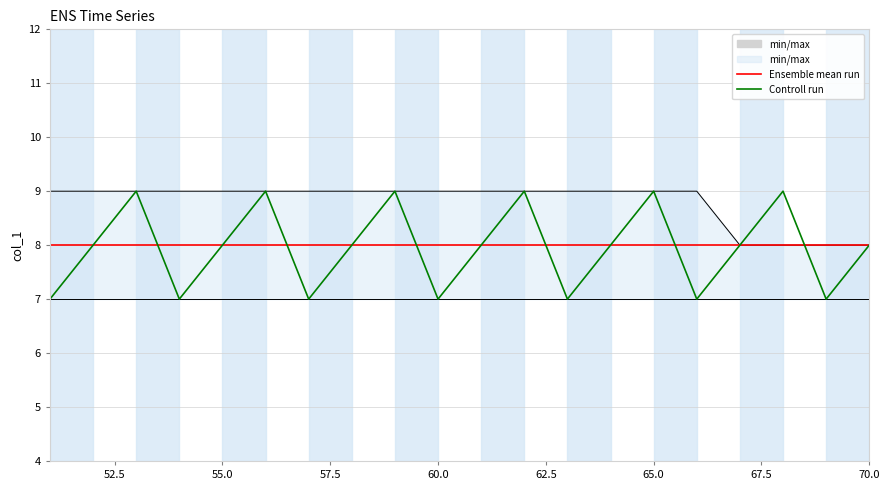

Which series has the largest total across all categories?

min/max